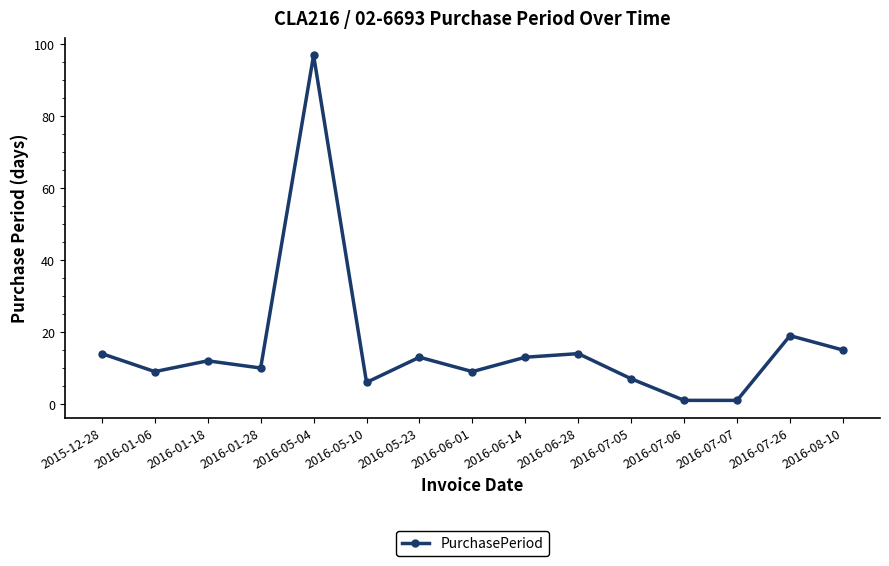

The value at 2016-05-10 is 6. True or false?

True